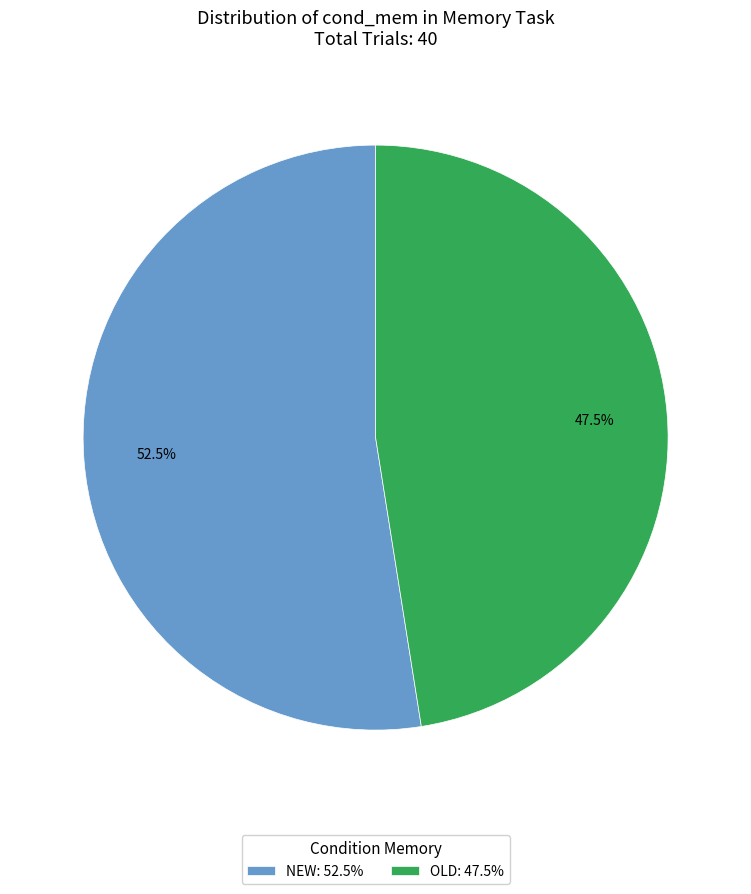

Approximately how many times larger is the value at NEW: 52.5% compared to OLD: 47.5%?

1.1